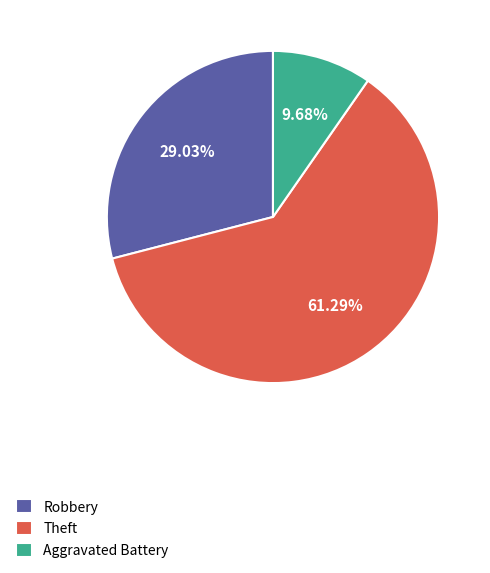

Which slice represents more than half of the pie?

Theft